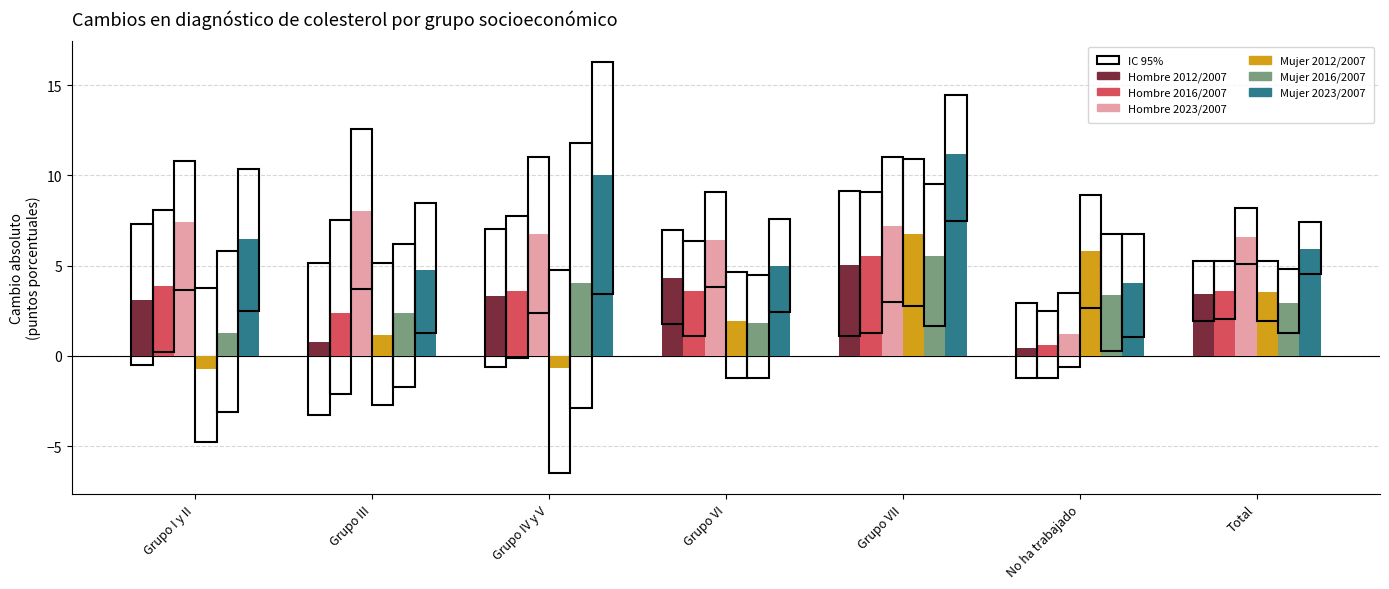

How many data points in Hombre 2023/2007 are above 6?

6